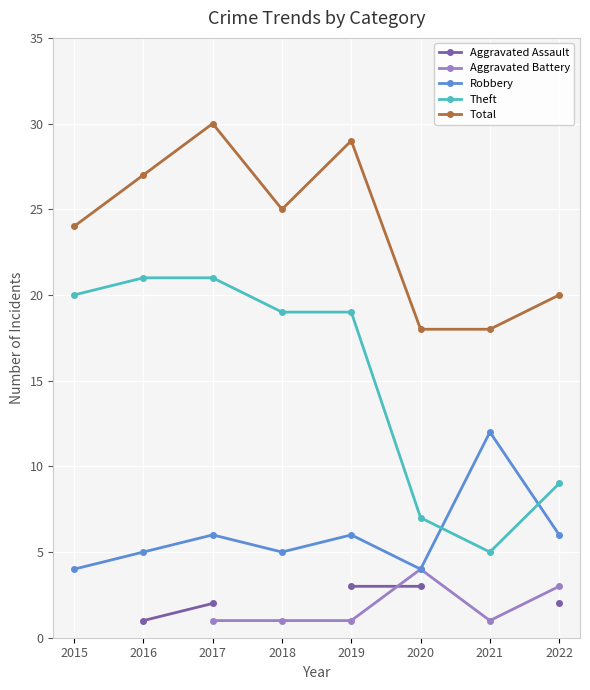

At which label does Total reach its minimum?

2020